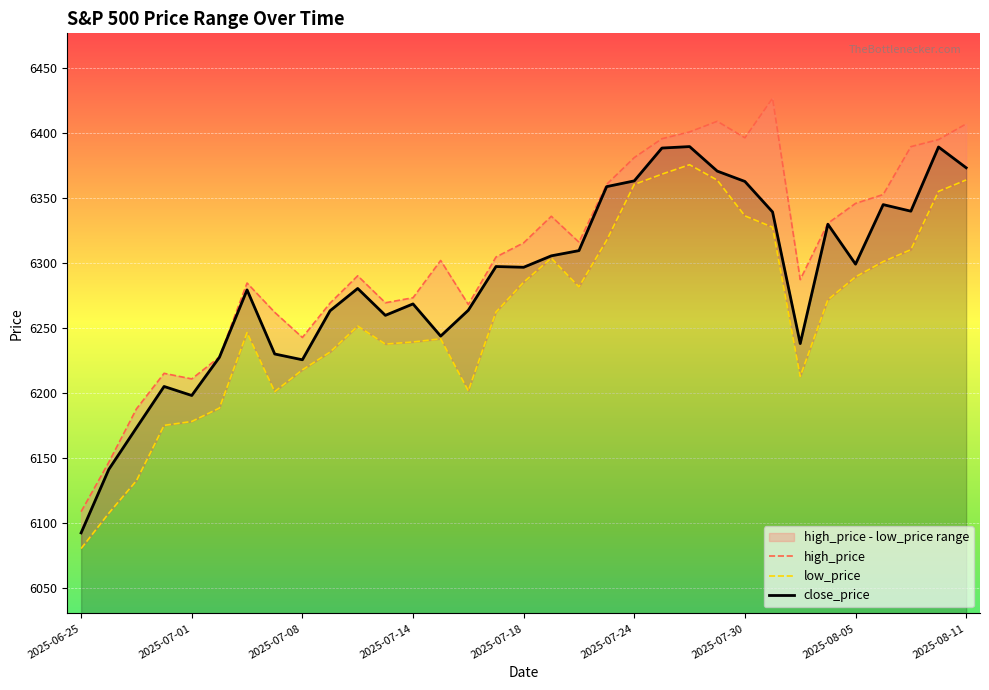

What is the lowest value of the close_price series?

6092.2